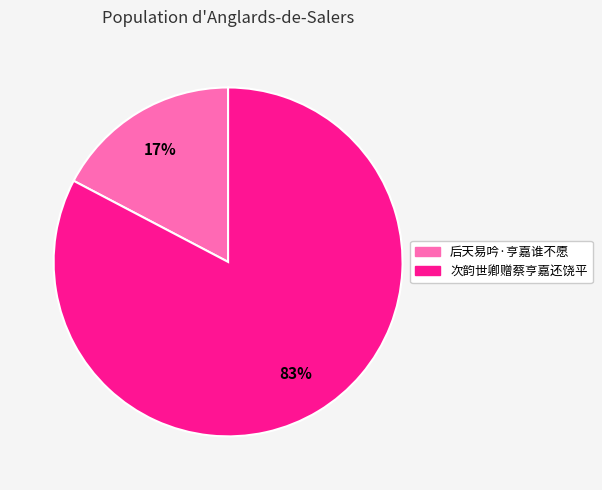

To the nearest percent, what portion does 后天易吟·亨嘉谁不愿 represent?

17%